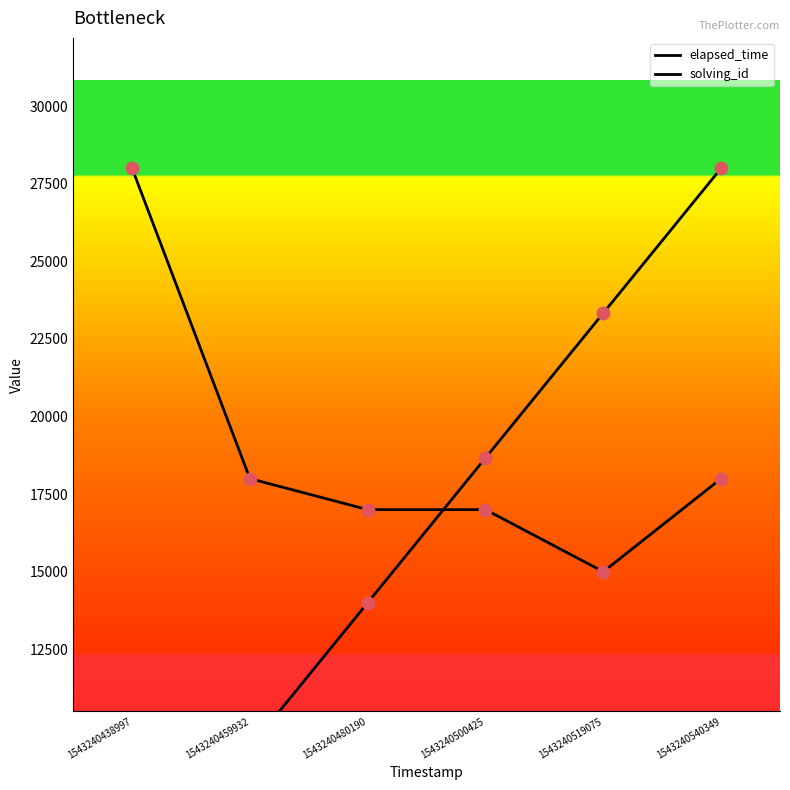

Which series contains the lowest Y value?

solving_id